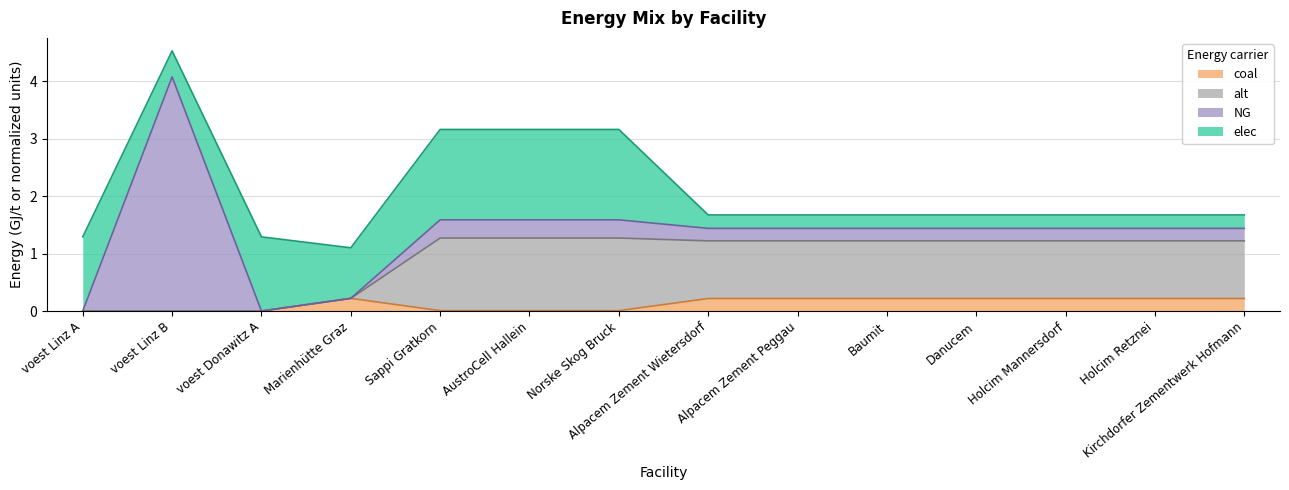

The coal series shows 0.2 at Alpacem Zement Wietersdorf. True or false?

True